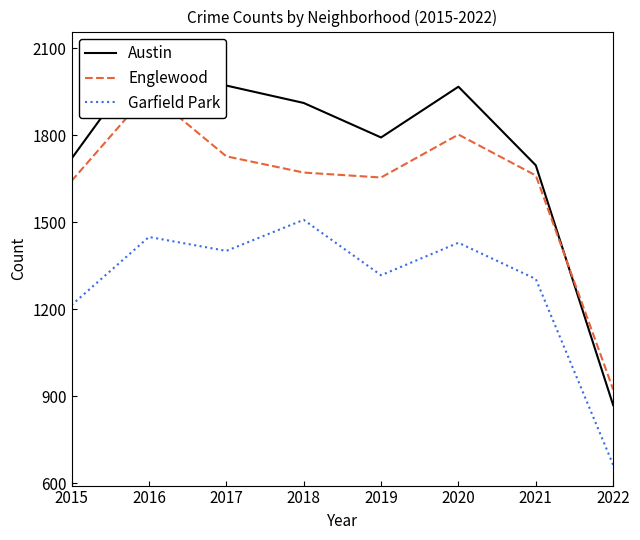

What is the sum of all Austin values?

14011